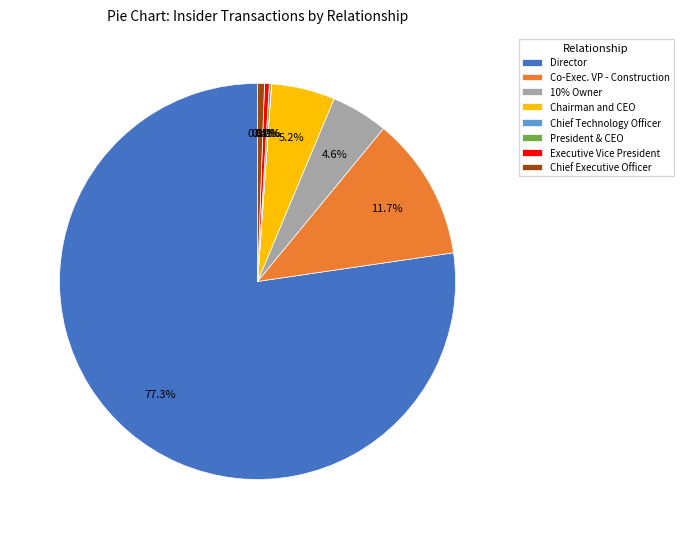

To the nearest percent, what is the difference between the largest and smallest slice percentages?

77%